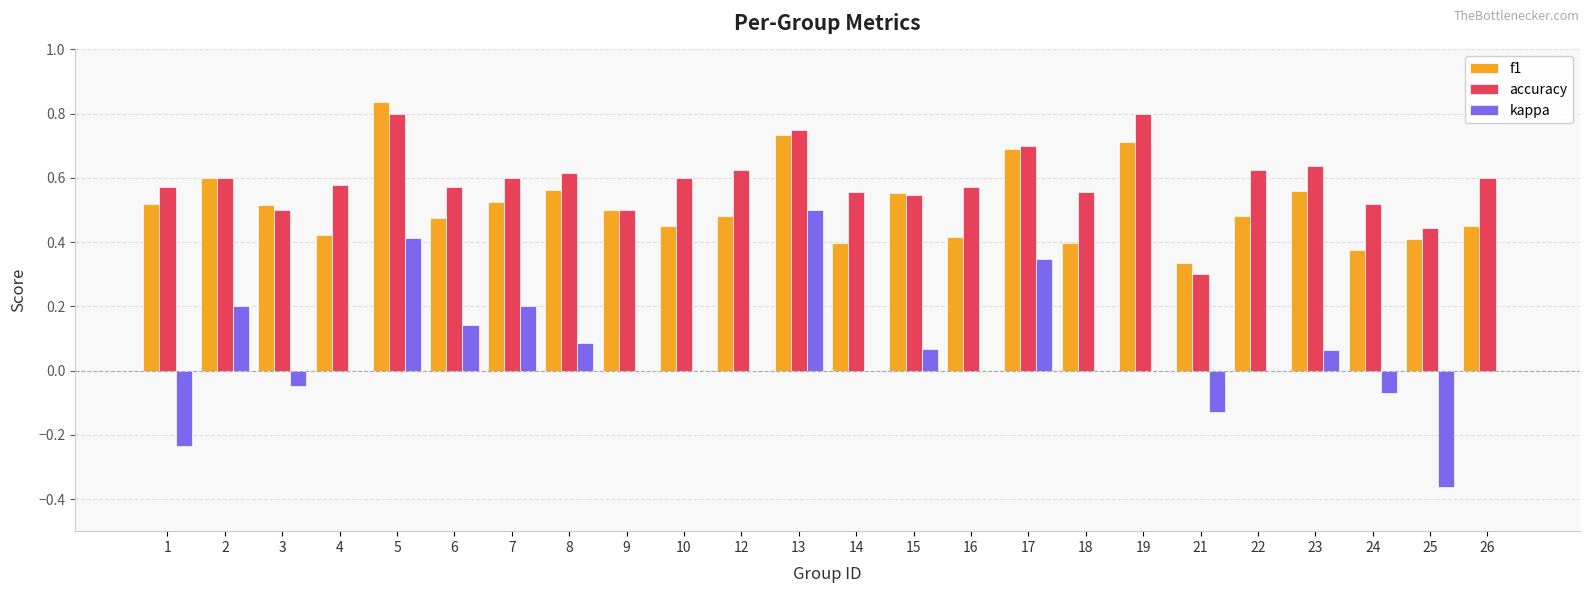

What is the sum of all kappa values?

1.2